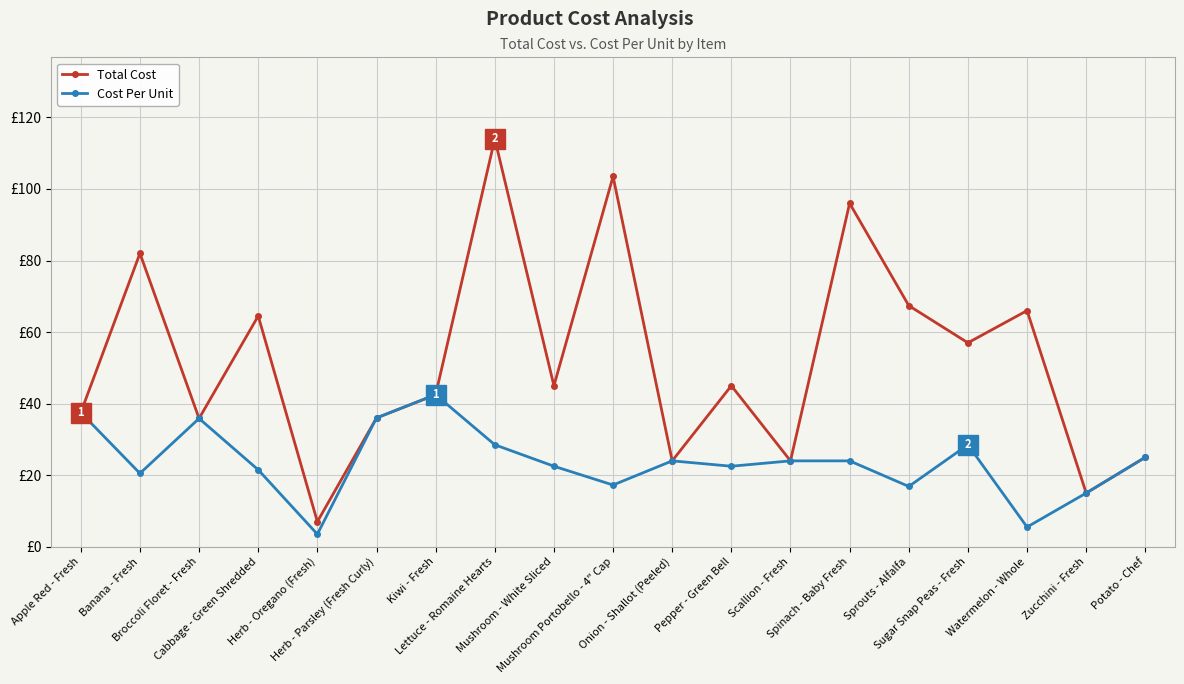

Is this an area chart (filled region under the line)?

No